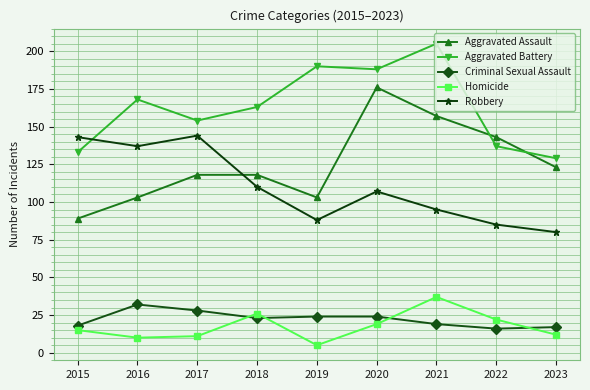

Does the chart display data point markers on the line(s)?

Yes